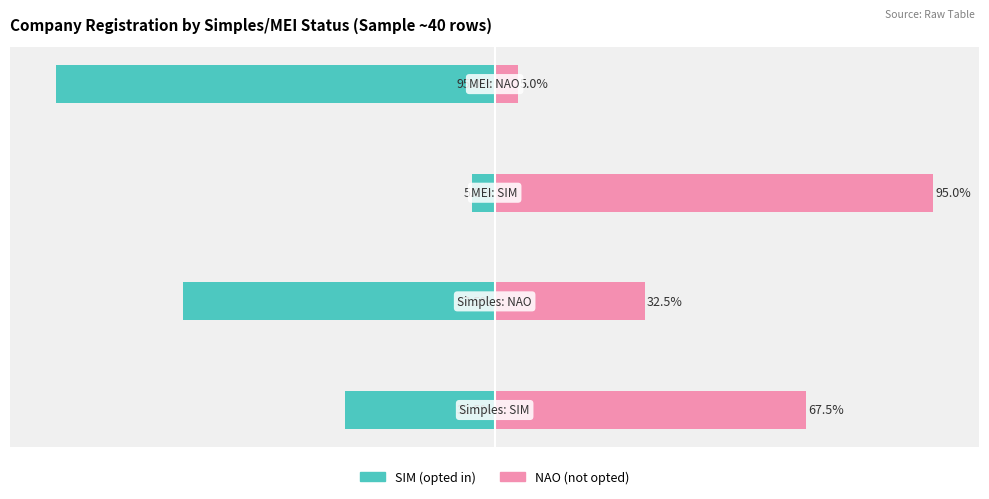

Reading left to right, what are all the values shown in this chart?

Simples/MEI: SIM: −125=-32.5	−100=-67.5	−75=-5.0	−50=-95.0
Simples/MEI: NAO: −125=67.5	−100=32.5	−75=95.0	−50=5.0